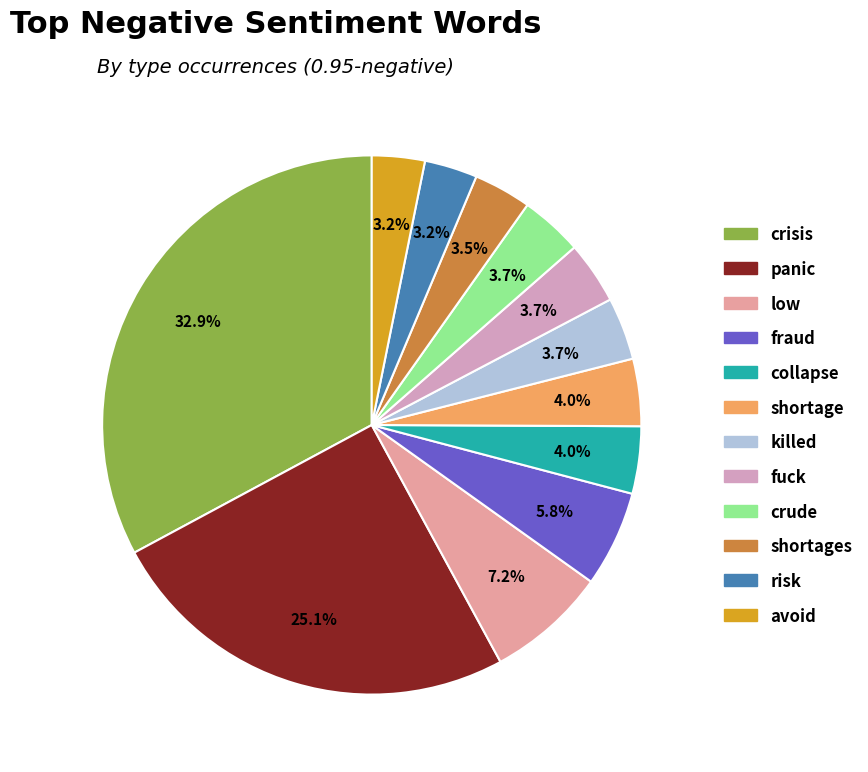

Count the number of slices in the pie.

12